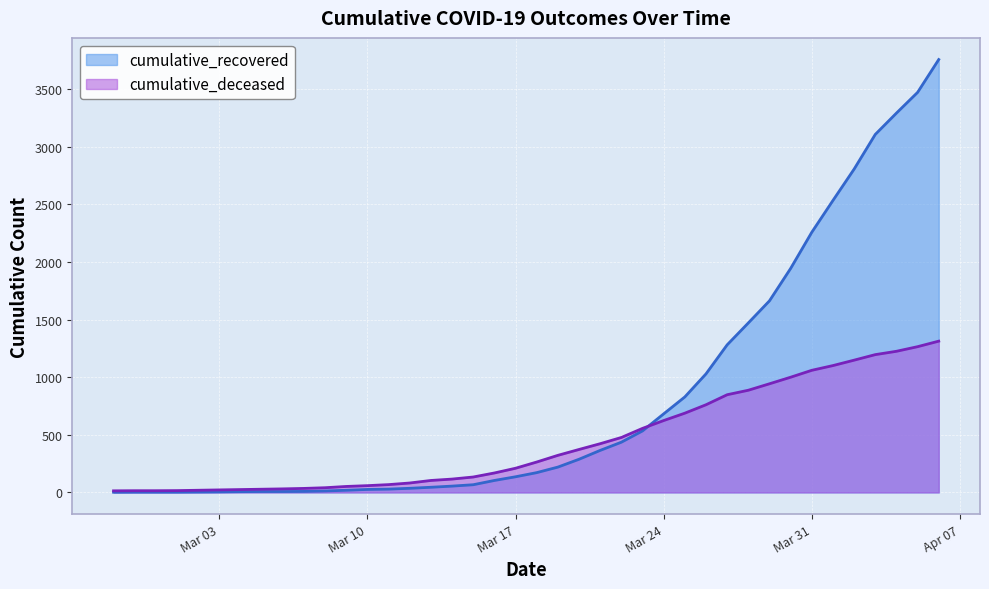

Which series ends up on top after the final intersection of cumulative_recovered and cumulative_deceased?

cumulative_recovered